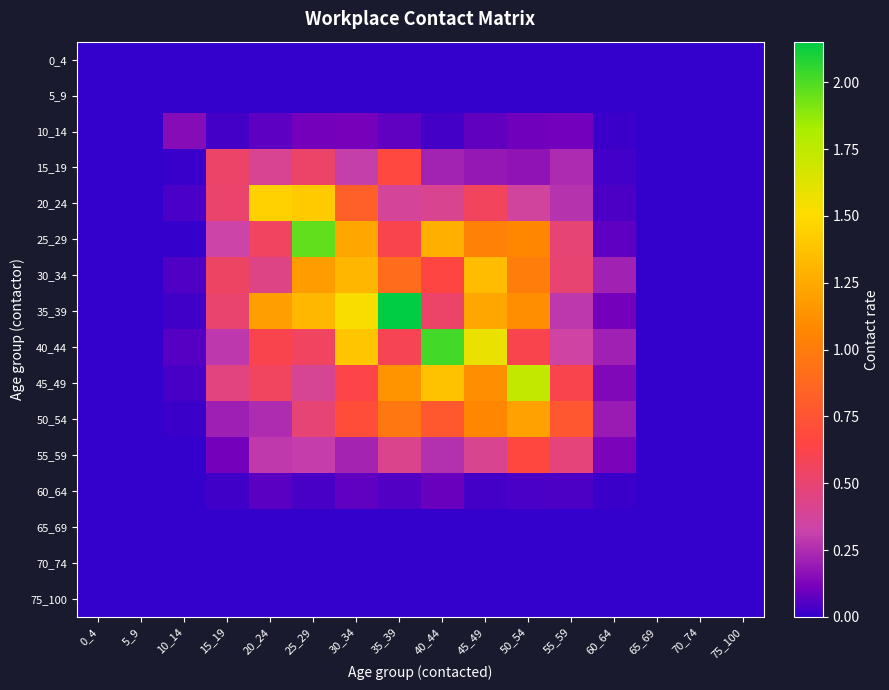

Reading left to right, extract all data points from this chart.

0_4: 0_4=0.0	5_9=0.0	10_14=0.0	15_19=0.0	20_24=0.0	25_29=0.0	30_34=0.0	35_39=0.0	40_44=0.0	45_49=0.0	50_54=0.0	55_59=0.0	60_64=0.0	65_69=0.0	70_74=0.0	75_100=0.0
5_9: 0_4=0.0	5_9=0.0	10_14=0.0	15_19=0.0	20_24=0.0	25_29=0.0	30_34=0.0	35_39=0.0	40_44=0.0	45_49=0.0	50_54=0.0	55_59=0.0	60_64=0.0	65_69=0.0	70_74=0.0	75_100=0.0
10_14: 0_4=0.0	5_9=0.0	10_14=0.1	15_19=0.0	20_24=0.1	25_29=0.1	30_34=0.1	35_39=0.1	40_44=0.0	45_49=0.1	50_54=0.1	55_59=0.1	60_64=0.0	65_69=0.0	70_74=0.0	75_100=0.0
15_19: 0_4=0.0	5_9=0.0	10_14=0.0	15_19=0.5	20_24=0.4	25_29=0.5	30_34=0.3	35_39=0.7	40_44=0.2	45_49=0.2	50_54=0.2	55_59=0.2	60_64=0.0	65_69=0.0	70_74=0.0	75_100=0.0
20_24: 0_4=0.0	5_9=0.0	10_14=0.0	15_19=0.5	20_24=1.4	25_29=1.4	30_34=0.8	35_39=0.4	40_44=0.4	45_49=0.6	50_54=0.4	55_59=0.3	60_64=0.0	65_69=0.0	70_74=0.0	75_100=0.0
25_29: 0_4=0.0	5_9=0.0	10_14=0.0	15_19=0.3	20_24=0.6	25_29=2.0	30_34=1.2	35_39=0.6	40_44=1.3	45_49=1.0	50_54=1.1	55_59=0.5	60_64=0.1	65_69=0.0	70_74=0.0	75_100=0.0
30_34: 0_4=0.0	5_9=0.0	10_14=0.0	15_19=0.5	20_24=0.4	25_29=1.2	30_34=1.3	35_39=0.9	40_44=0.7	45_49=1.3	50_54=1.0	55_59=0.5	60_64=0.2	65_69=0.0	70_74=0.0	75_100=0.0
35_39: 0_4=0.0	5_9=0.0	10_14=0.0	15_19=0.5	20_24=1.2	25_29=1.3	30_34=1.5	35_39=2.2	40_44=0.5	45_49=1.2	50_54=1.1	55_59=0.3	60_64=0.1	65_69=0.0	70_74=0.0	75_100=0.0
40_44: 0_4=0.0	5_9=0.0	10_14=0.1	15_19=0.3	20_24=0.6	25_29=0.6	30_34=1.4	35_39=0.6	40_44=2.0	45_49=1.6	50_54=0.6	55_59=0.3	60_64=0.2	65_69=0.0	70_74=0.0	75_100=0.0
45_49: 0_4=0.0	5_9=0.0	10_14=0.0	15_19=0.5	20_24=0.6	25_29=0.4	30_34=0.6	35_39=1.1	40_44=1.4	45_49=1.1	50_54=1.7	55_59=0.6	60_64=0.1	65_69=0.0	70_74=0.0	75_100=0.0
50_54: 0_4=0.0	5_9=0.0	10_14=0.0	15_19=0.2	20_24=0.3	25_29=0.5	30_34=0.7	35_39=1.0	40_44=0.8	45_49=1.1	50_54=1.2	55_59=0.8	60_64=0.2	65_69=0.0	70_74=0.0	75_100=0.0
55_59: 0_4=0.0	5_9=0.0	10_14=0.0	15_19=0.1	20_24=0.3	25_29=0.3	30_34=0.2	35_39=0.4	40_44=0.3	45_49=0.4	50_54=0.7	55_59=0.5	60_64=0.1	65_69=0.0	70_74=0.0	75_100=0.0
60_64: 0_4=0.0	5_9=0.0	10_14=0.0	15_19=0.0	20_24=0.1	25_29=0.0	30_34=0.1	35_39=0.1	40_44=0.1	45_49=0.0	50_54=0.0	55_59=0.0	60_64=0.0	65_69=0.0	70_74=0.0	75_100=0.0
65_69: 0_4=0.0	5_9=0.0	10_14=0.0	15_19=0.0	20_24=0.0	25_29=0.0	30_34=0.0	35_39=0.0	40_44=0.0	45_49=0.0	50_54=0.0	55_59=0.0	60_64=0.0	65_69=0.0	70_74=0.0	75_100=0.0
70_74: 0_4=0.0	5_9=0.0	10_14=0.0	15_19=0.0	20_24=0.0	25_29=0.0	30_34=0.0	35_39=0.0	40_44=0.0	45_49=0.0	50_54=0.0	55_59=0.0	60_64=0.0	65_69=0.0	70_74=0.0	75_100=0.0
75_100: 0_4=0.0	5_9=0.0	10_14=0.0	15_19=0.0	20_24=0.0	25_29=0.0	30_34=0.0	35_39=0.0	40_44=0.0	45_49=0.0	50_54=0.0	55_59=0.0	60_64=0.0	65_69=0.0	70_74=0.0	75_100=0.0